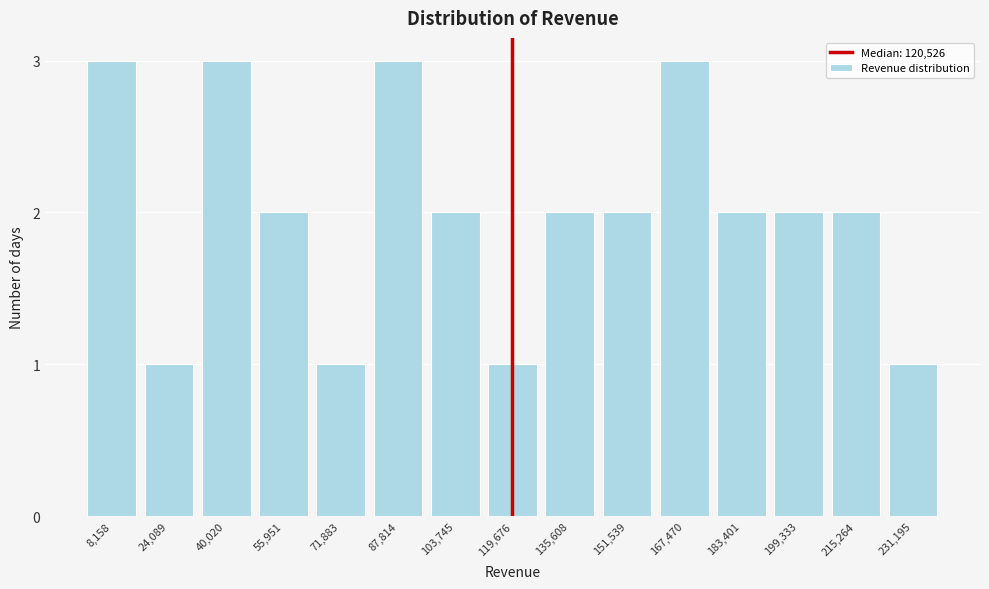

Reading left to right, what are all the values shown in this chart?

3	1	3	2	1	3	2	1	2	2	3	2	2	2	1